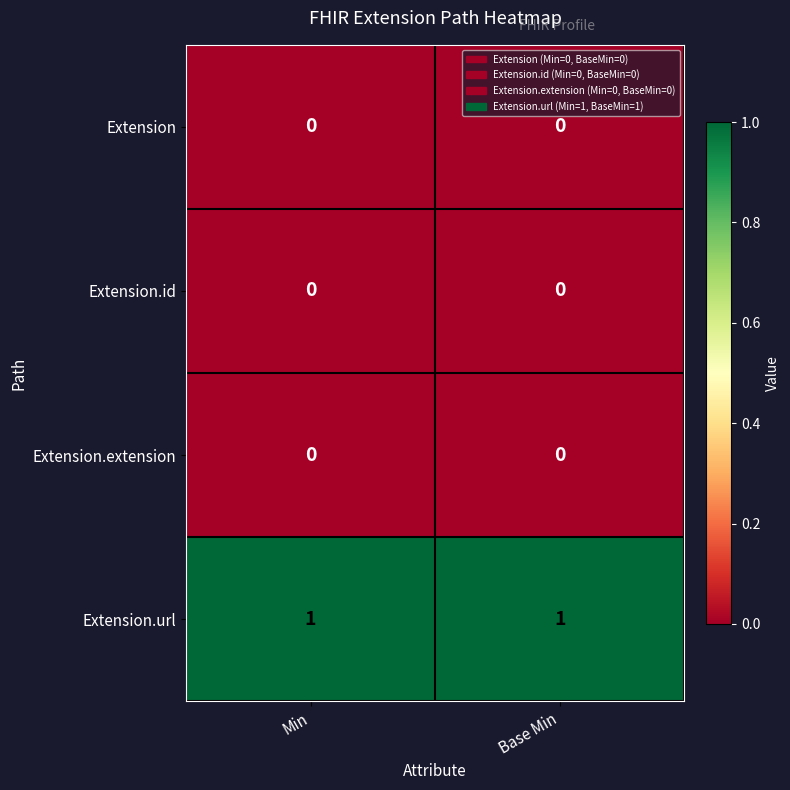

Which series has the largest total across all categories?

Extension.url